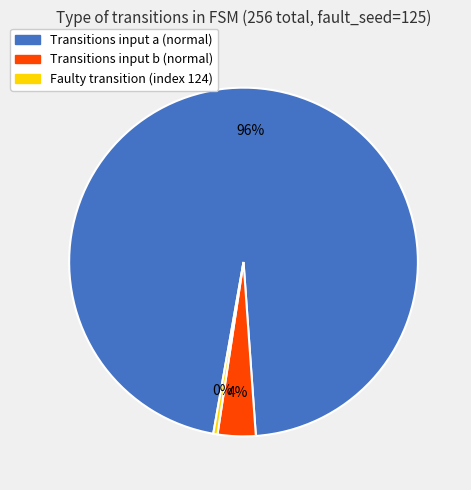

Count the number of slices in the pie.

3